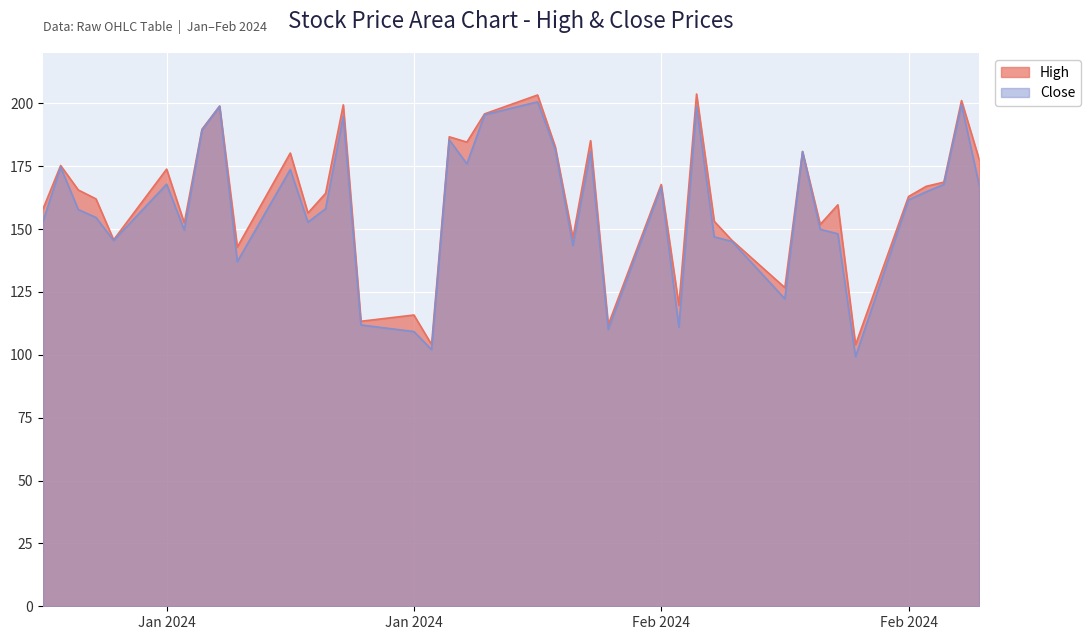

What is the average value of the Close series?

158.3